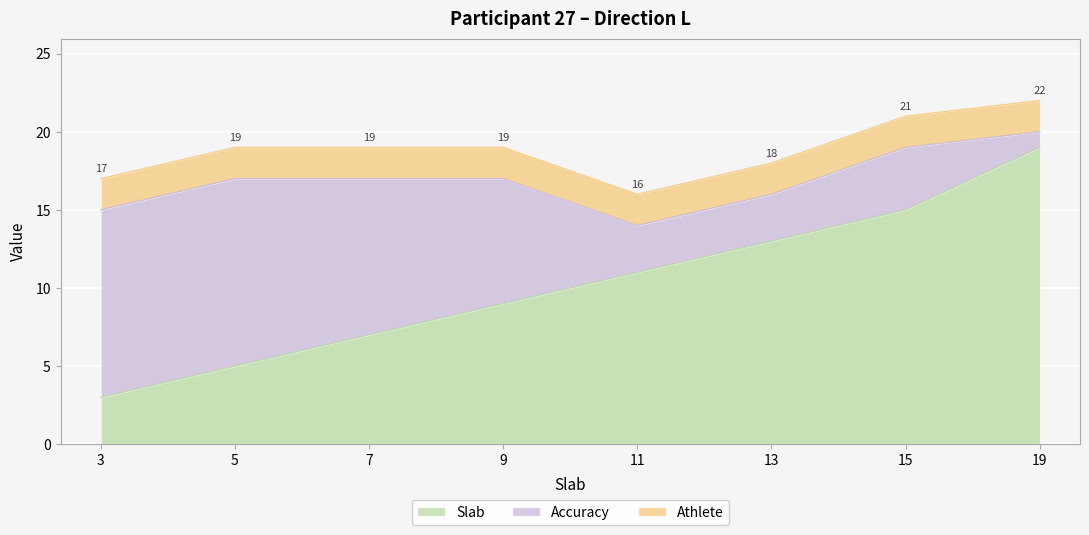

How many data points in Accuracy are less than 8?

4